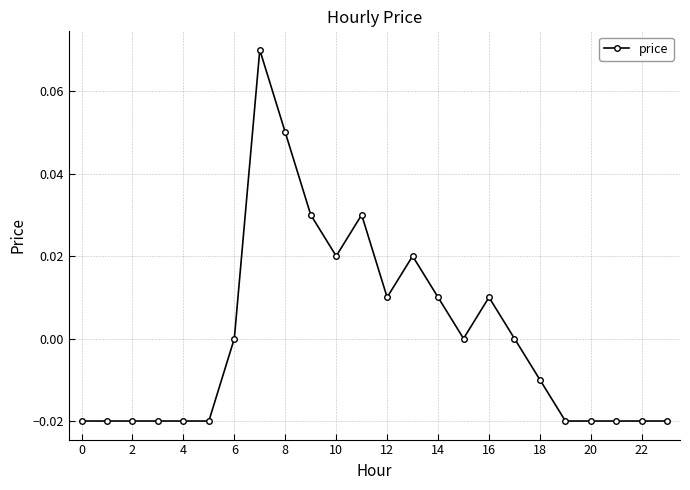

Count the values in the range 0 to 1.

12